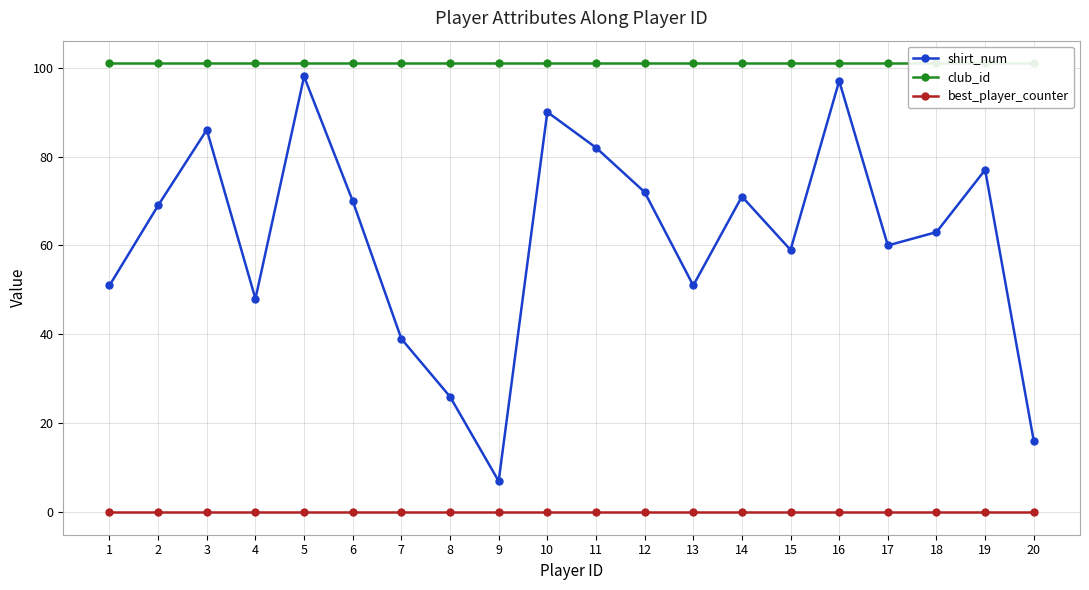

What is the difference between the maximum and minimum values in the shirt_num series?

91